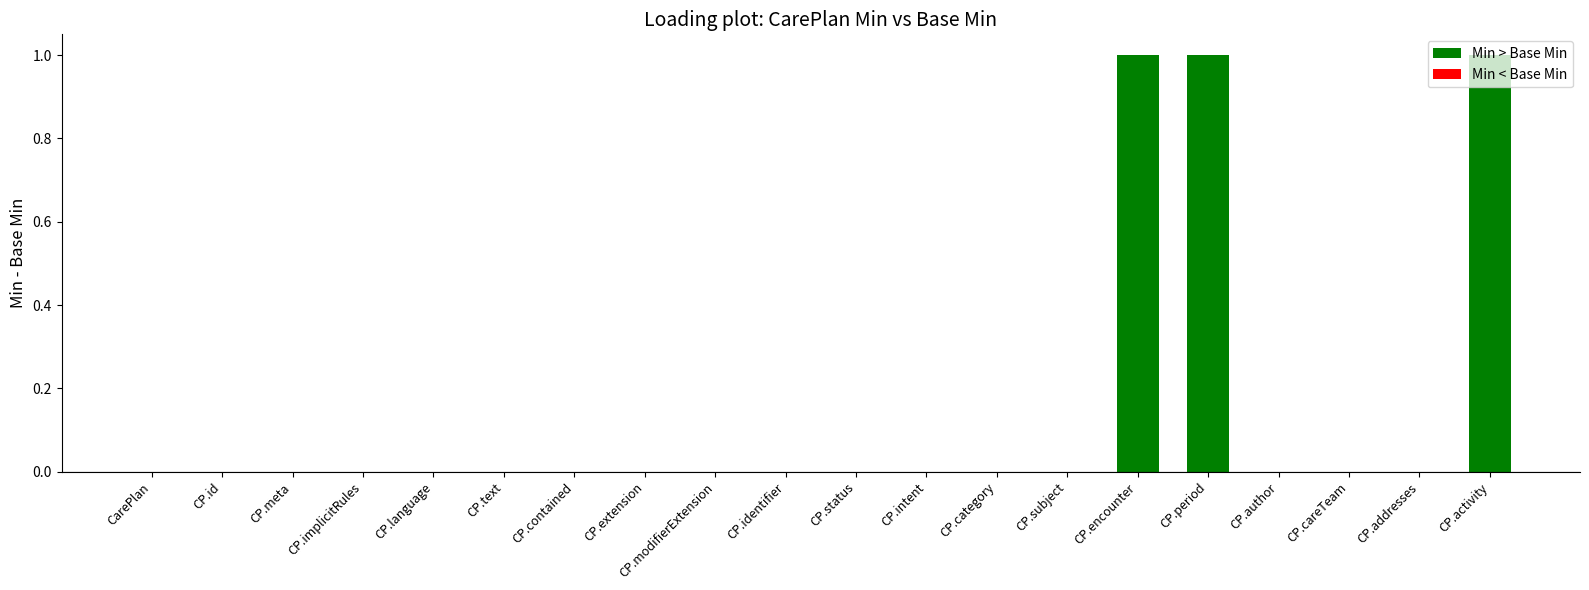

Count the number of data series in this chart.

1